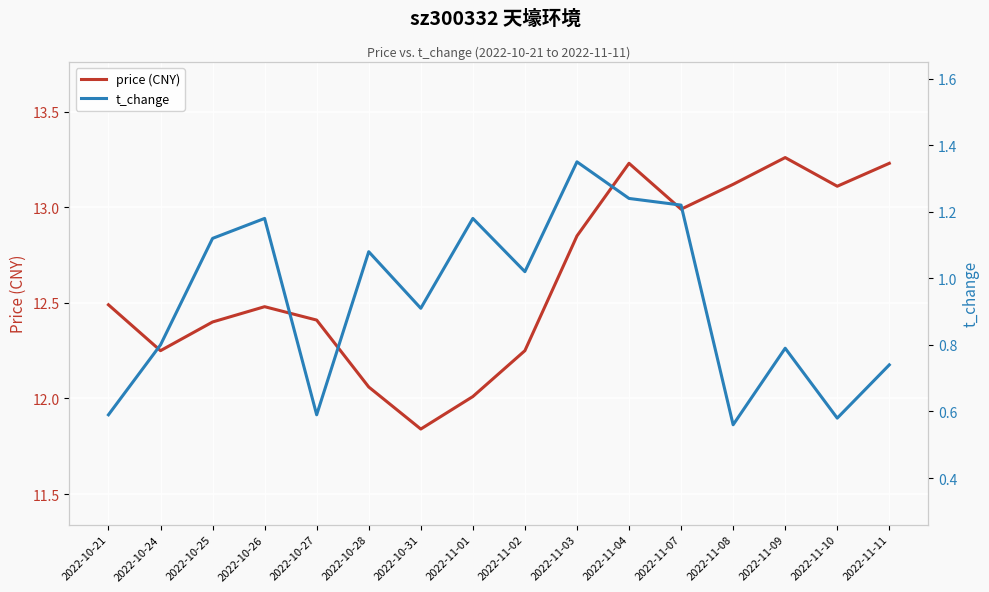

At which category does the chart reach its peak across all series?

2022-11-09